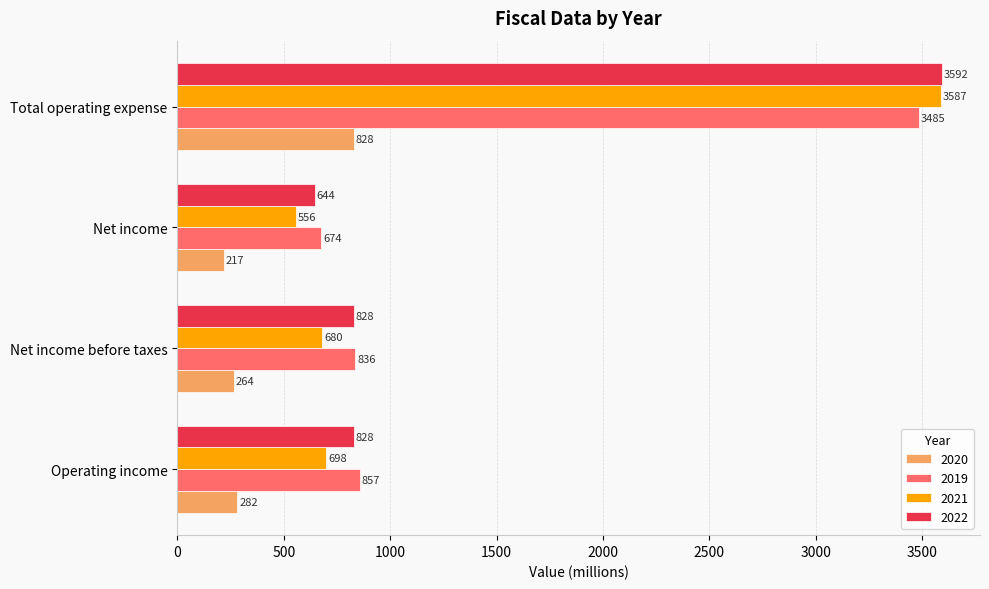

Is it true that 2021 equals 3587 at Total operating expense?

True